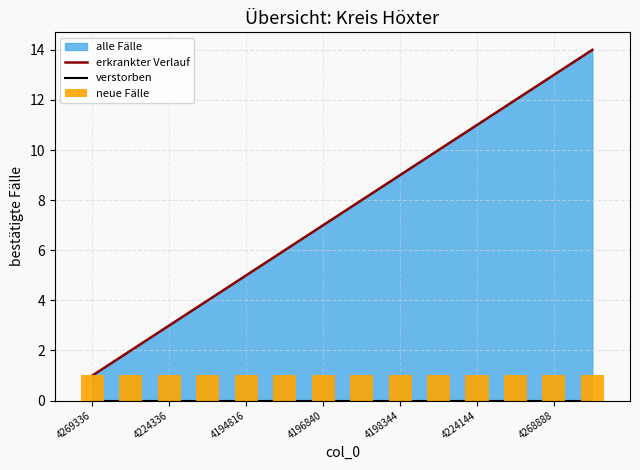

Between 7 and 13, which is larger?

13